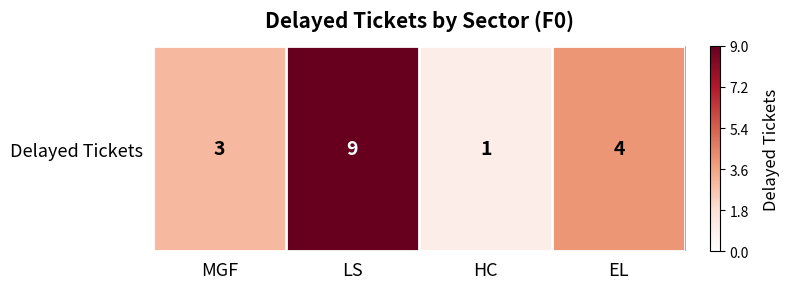

The chart shows a value of 4 at EL. True or false?

True